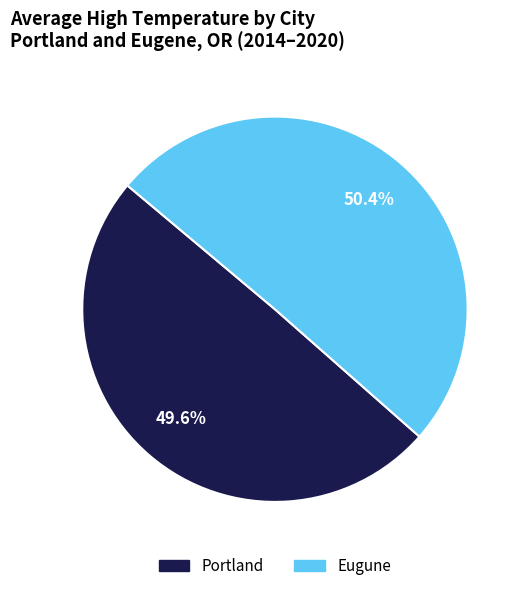

How many segments does this pie chart have?

2